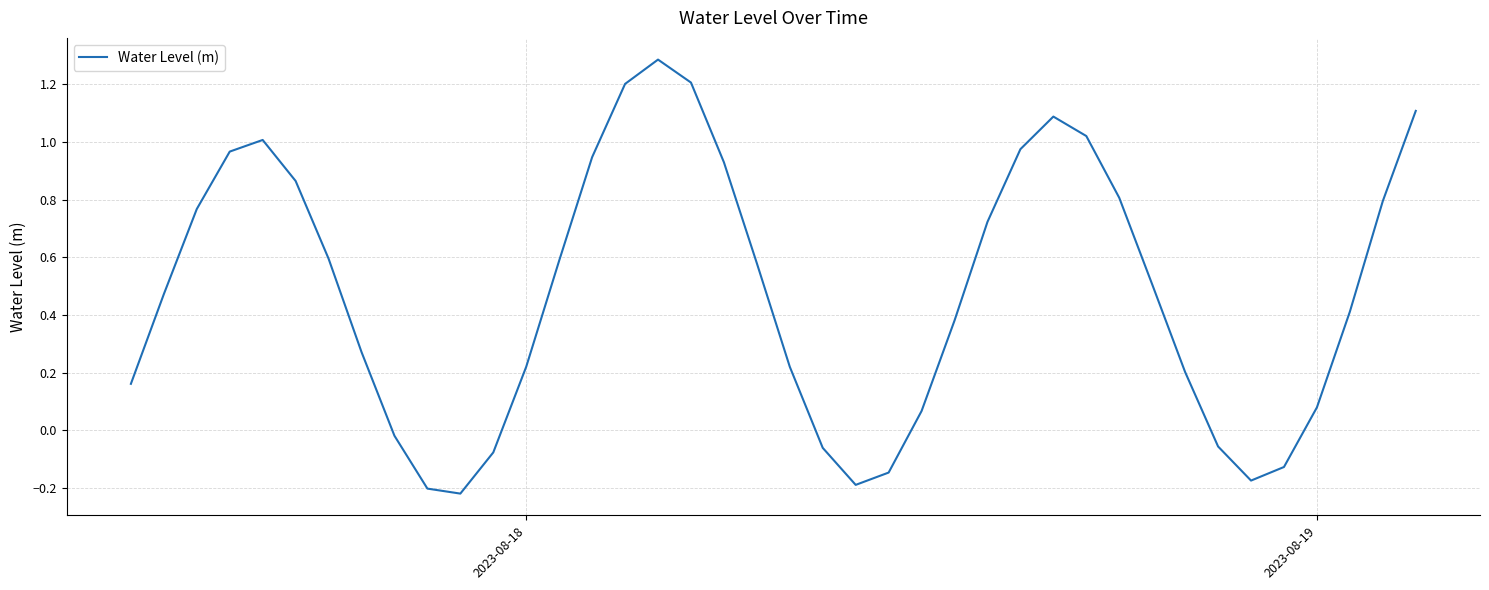

What is the difference between the second highest and minimum values?

1.4